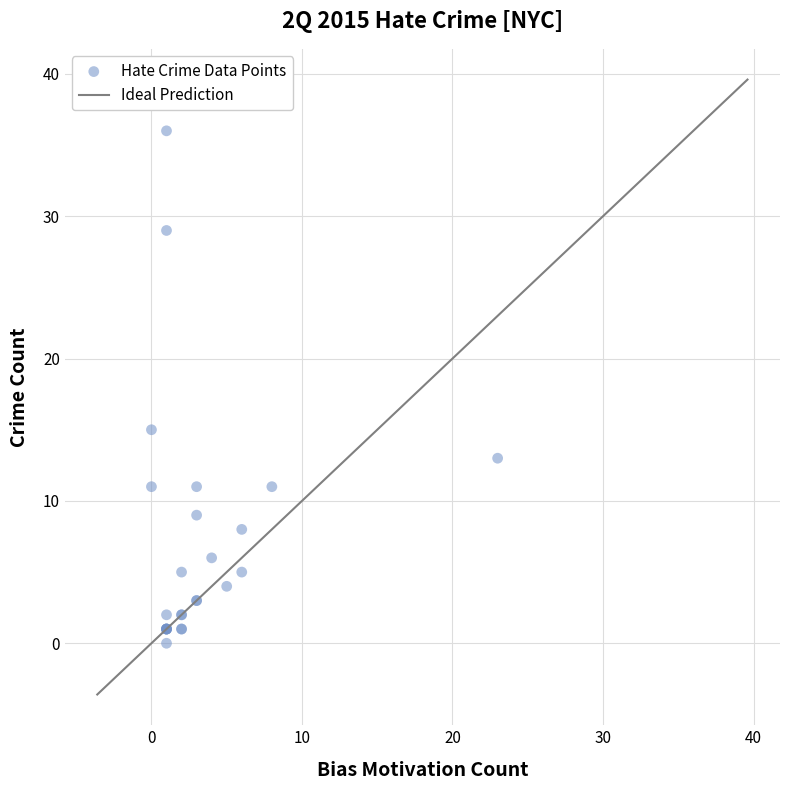

What Y value in the scatter plot is closest to 18?

15